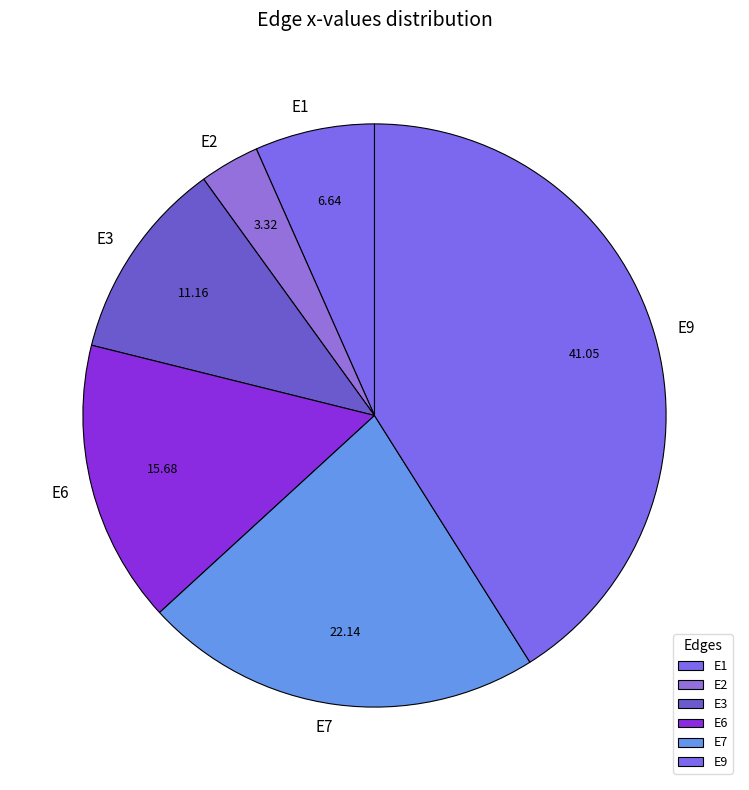

Between E6 and E7, which is larger?

E7